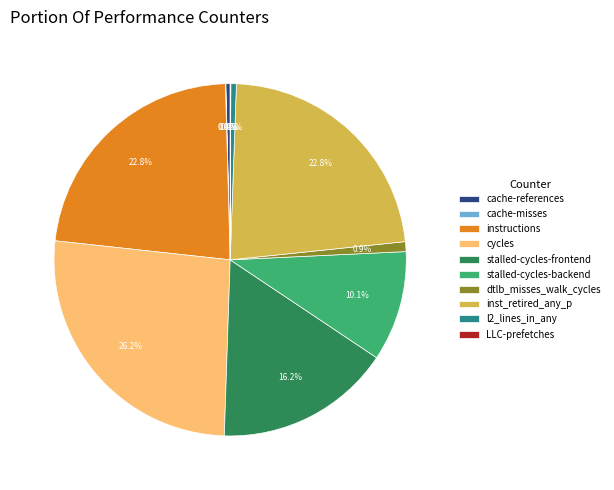

Does stalled-cycles-backend account for over 50% of the chart?

No